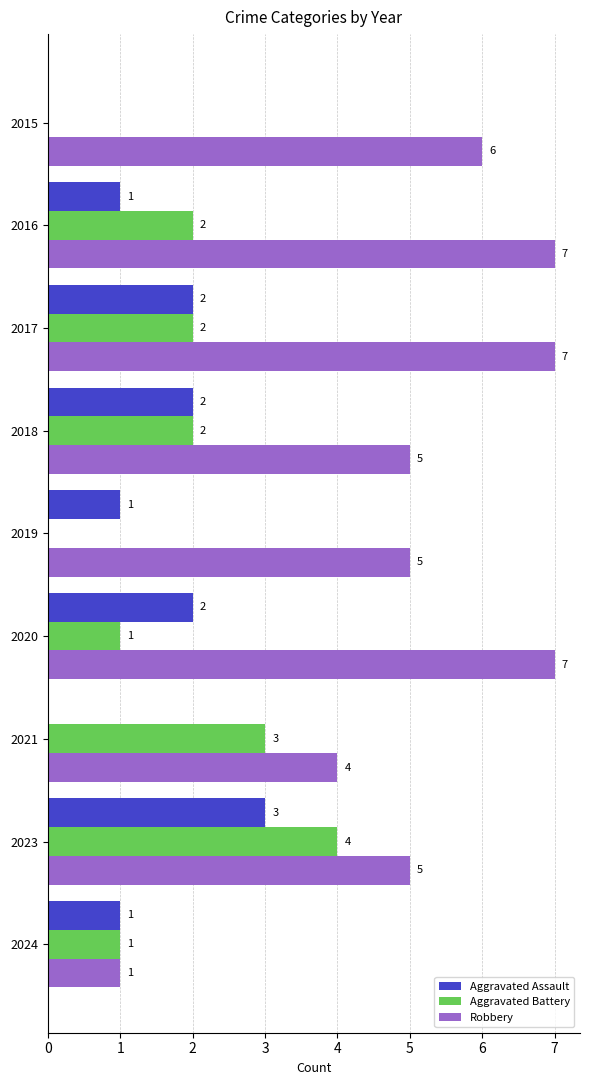

How many distinct data groups are displayed?

3